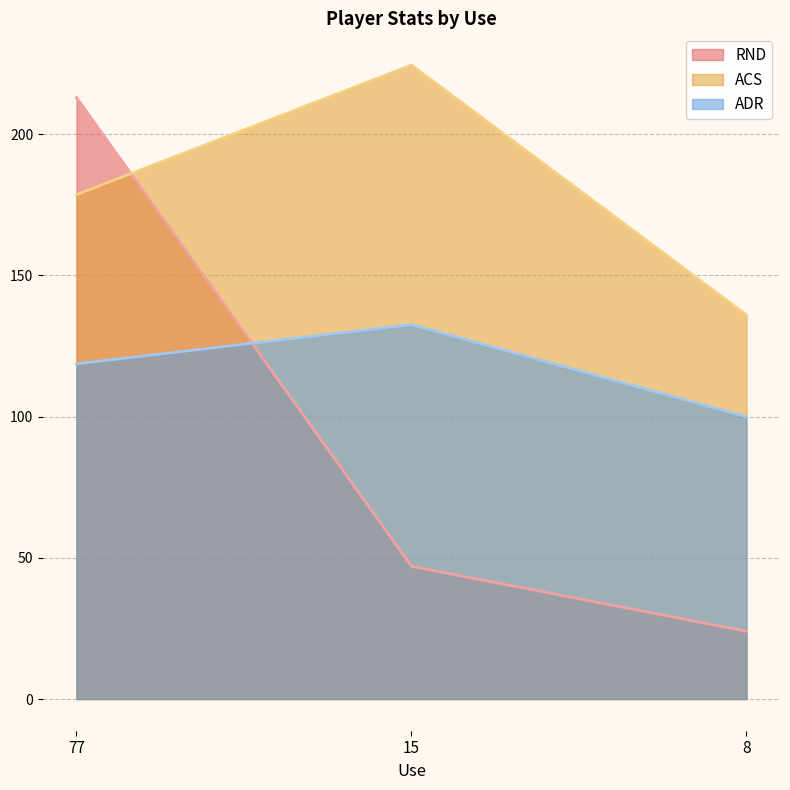

What is the lowest value of the RND series?

24.0